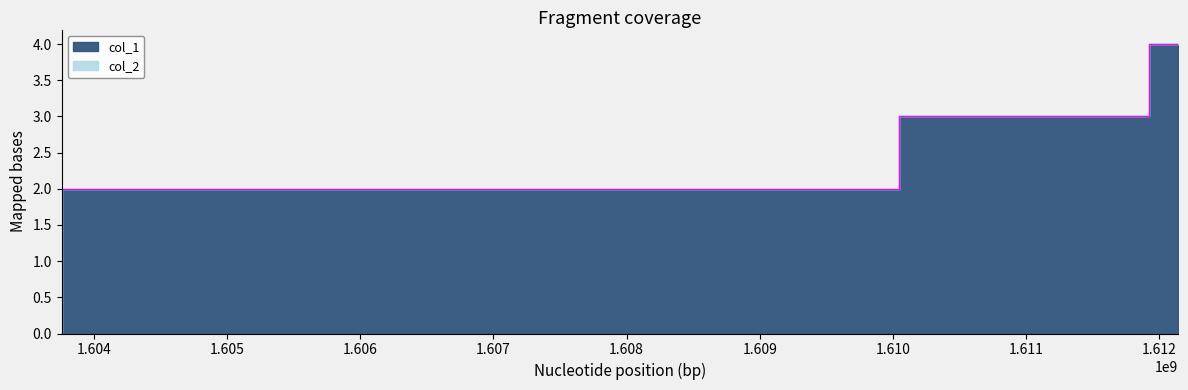

What is the sum of all values?

9